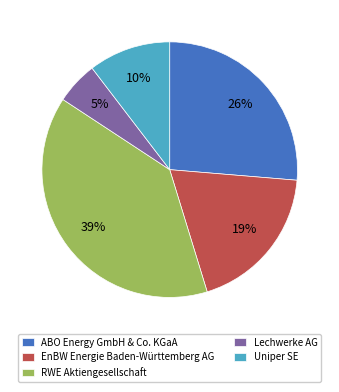

Which slice is the largest?

RWE Aktiengesellschaft